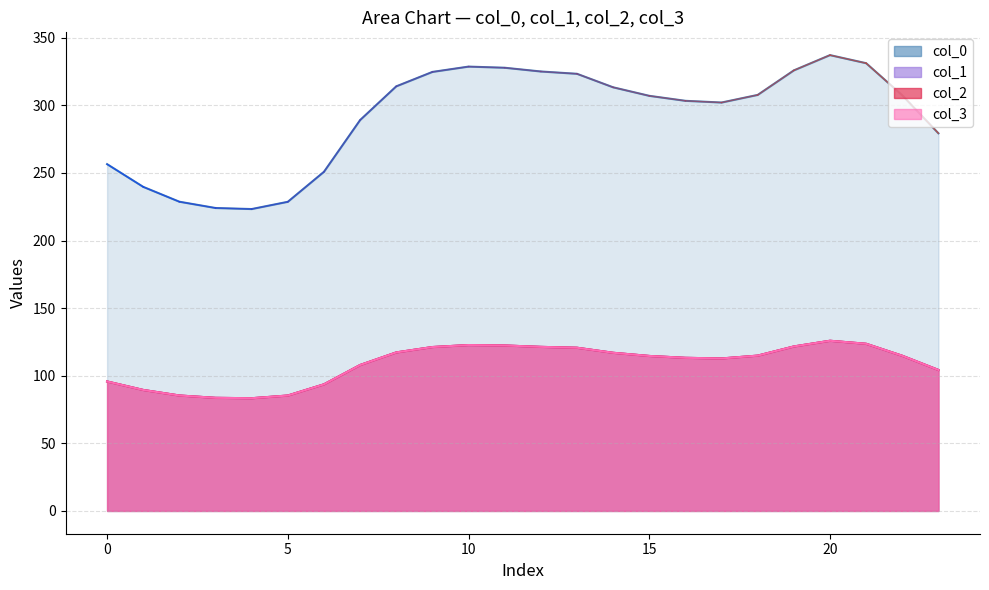

The value of col_2 at 2 is 85.4. True or false?

True